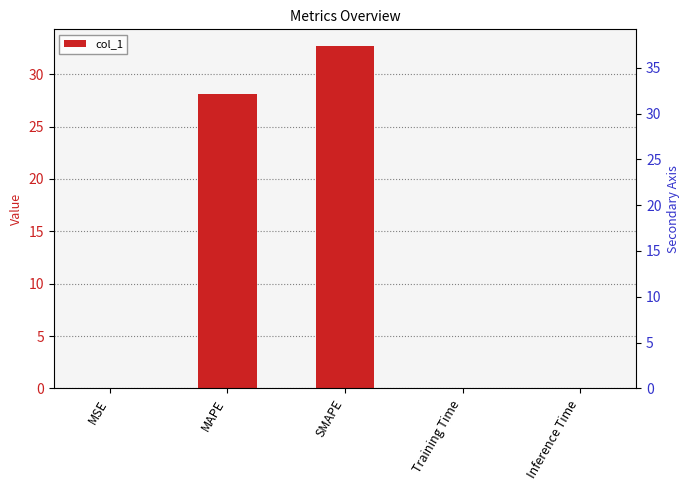

True or false: the data shows 0.0 at Training Time.

True